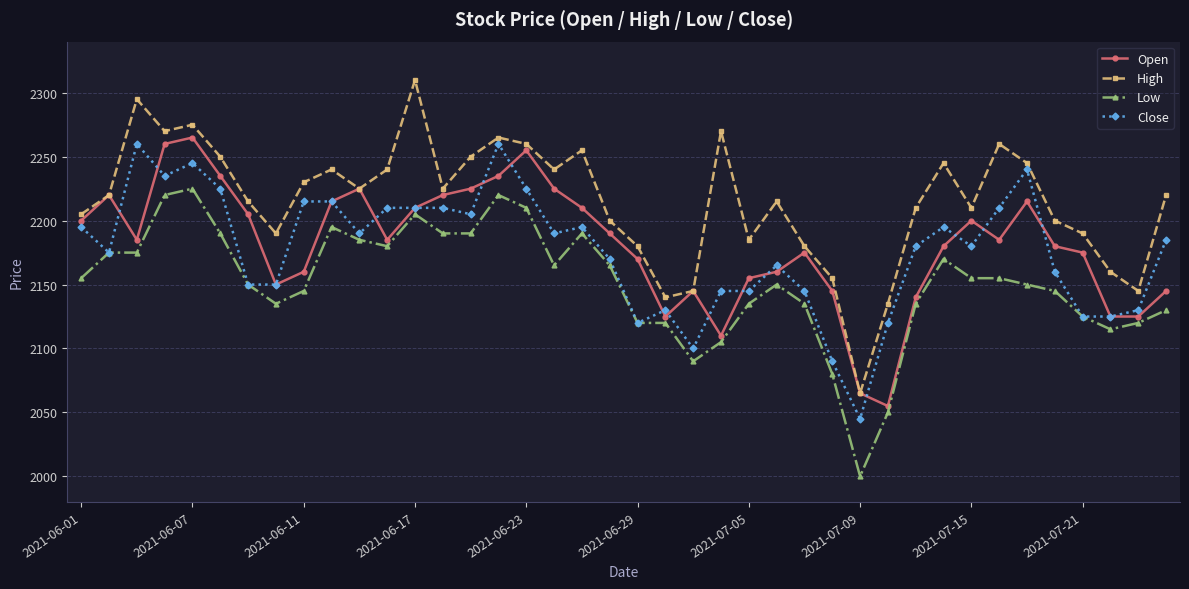

True or false: Close and High intersect in this chart.

False